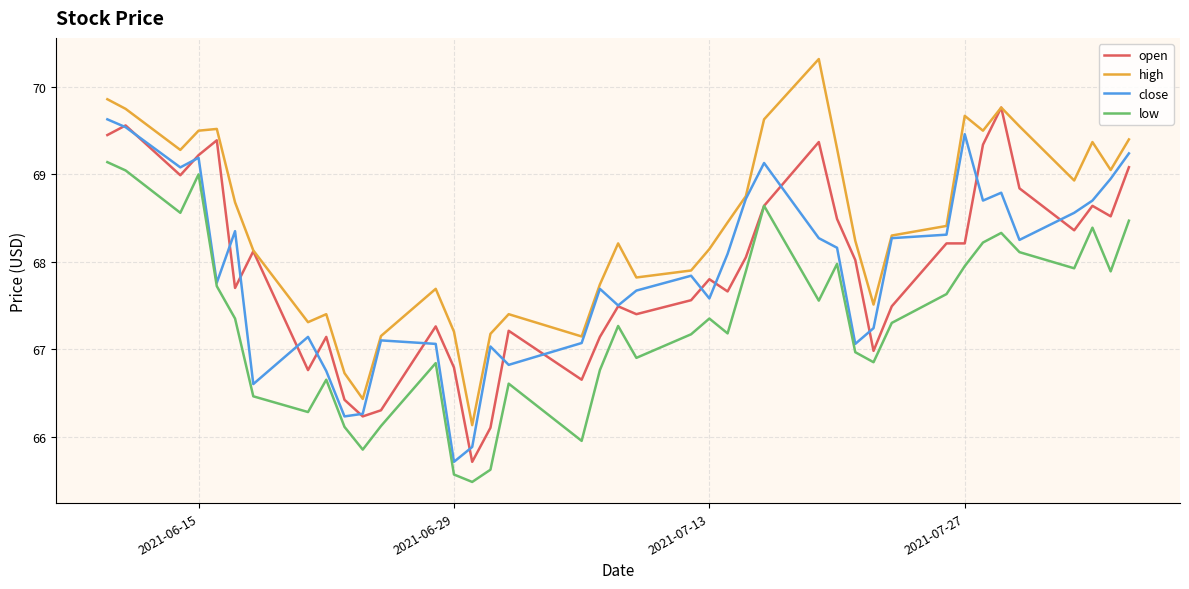

What are all the series names shown in the legend?

open, high, close, low